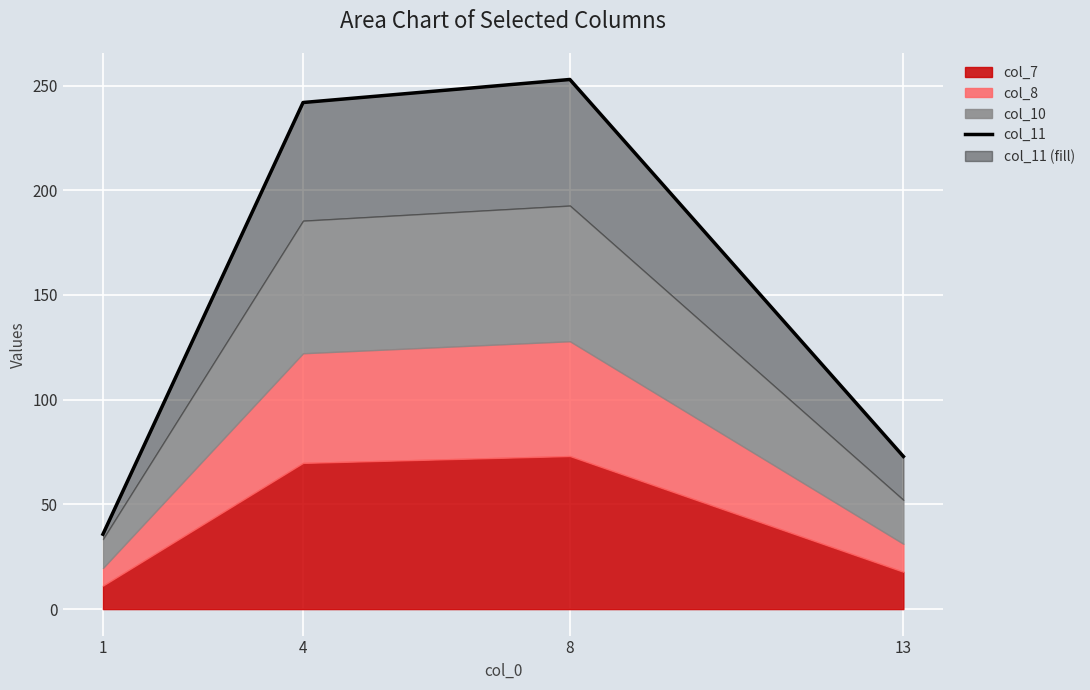

At which category does the data reach its first local peak?

8